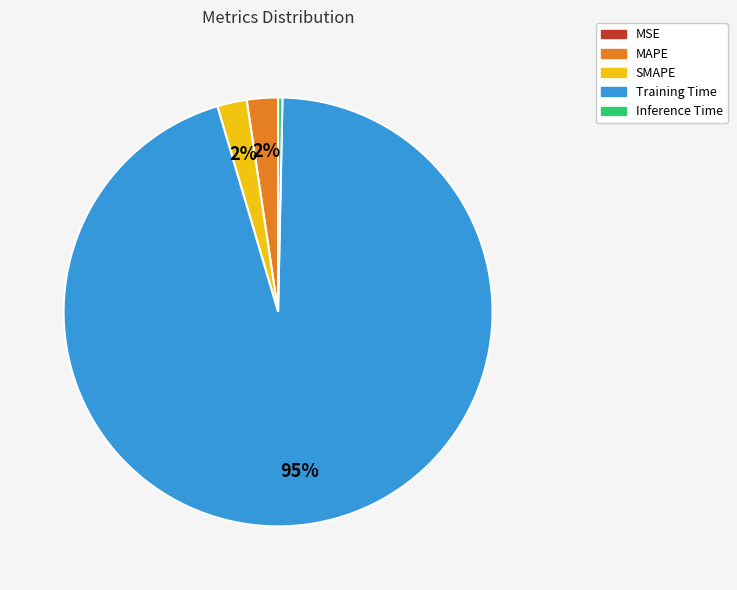

Is there any slice that represents more than half of the pie?

Yes